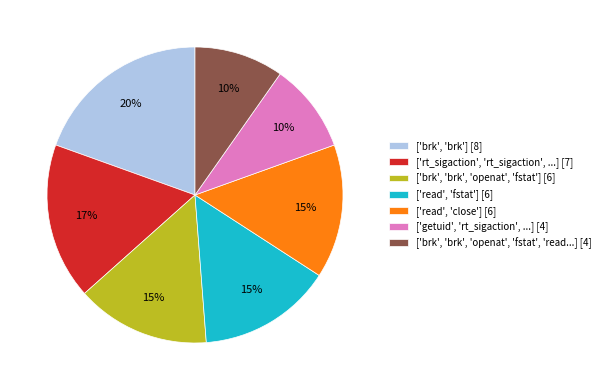

Combined, do ['read', 'close'] [6] and ['getuid', 'rt_sigaction', ...] [4] account for over 50%?

No